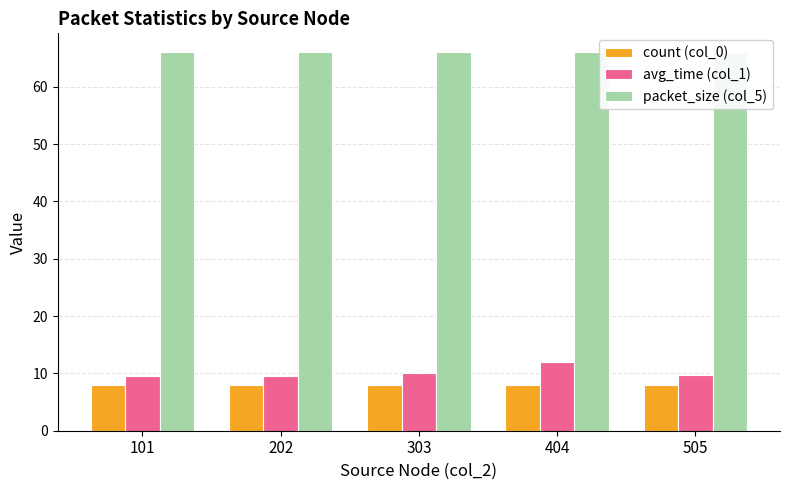

What is the difference between the highest and lowest values at 404?

58.0